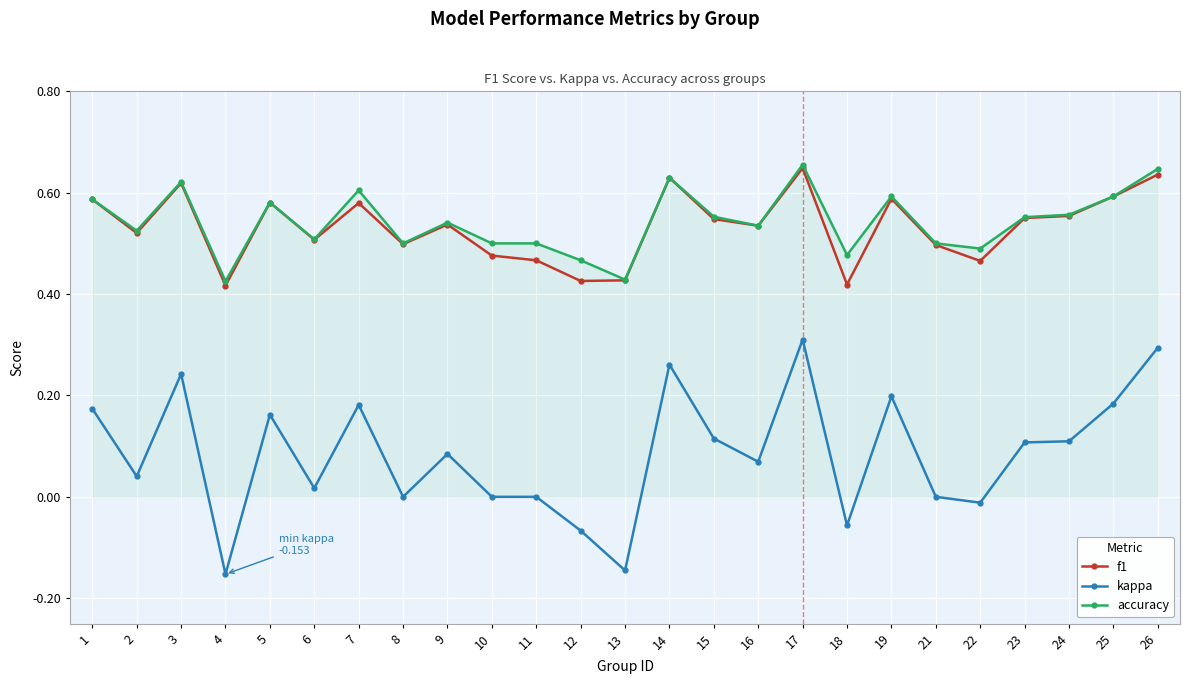

Does the chart display data point markers on the line(s)?

Yes